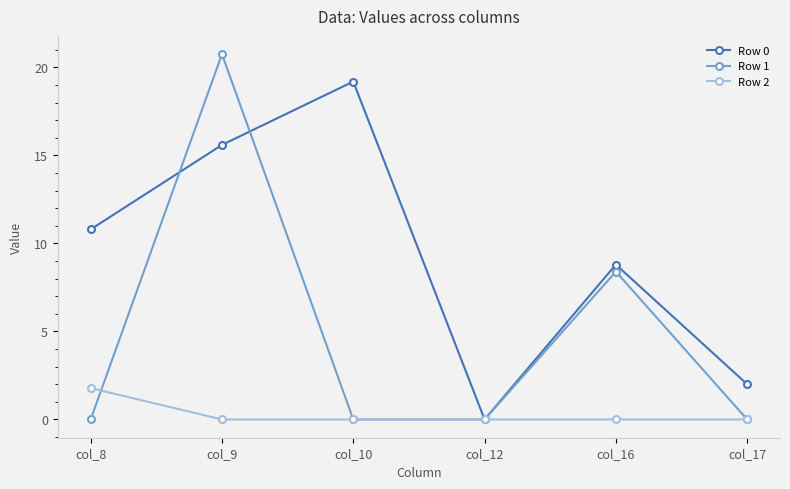

Rank the series by their maximum value, from highest to lowest.

Row 1, Row 0, Row 2